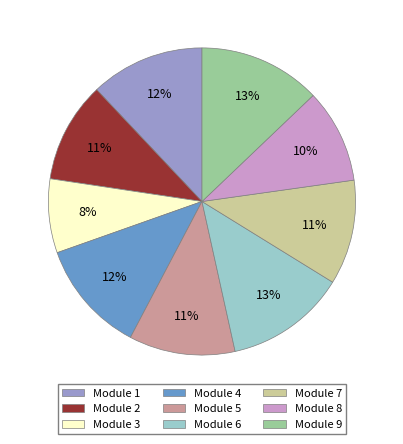

Is there a majority slice in this chart?

No